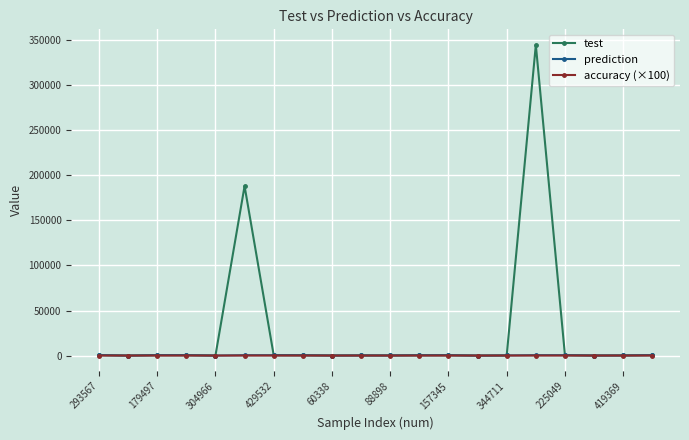

What are all the series names shown in the legend?

test, prediction, accuracy (×100)